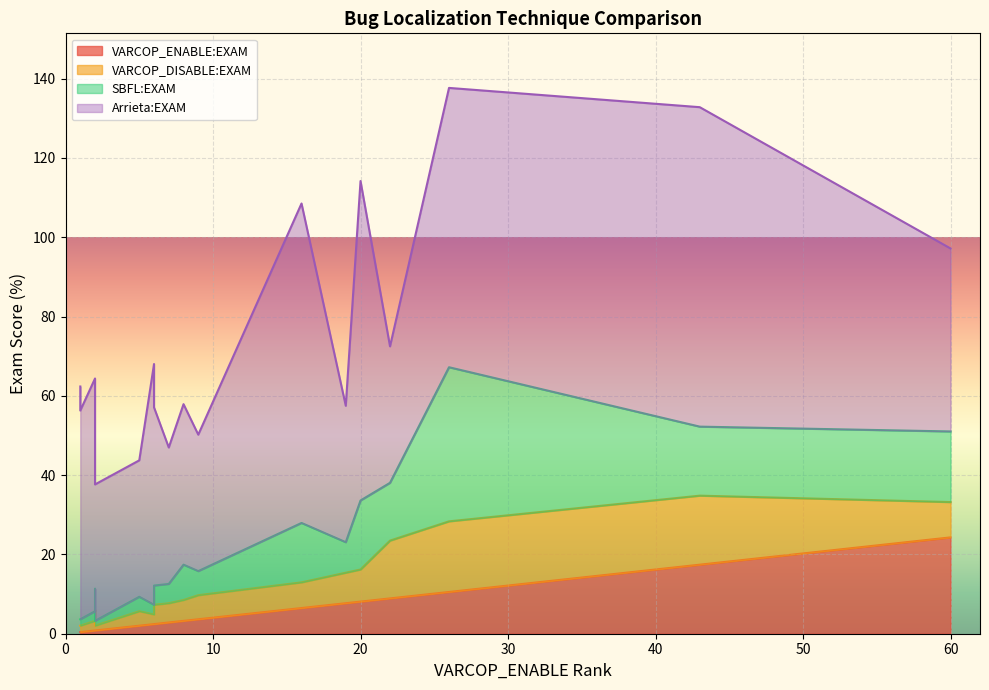

Rank the categories by VARCOP_ENABLE:EXAM value from lowest to highest.

3, 17, 6, 9, 11, 18, 0, 1, 10, 16, 19, 8, 4, 13, 7, 2, 12, 14, 5, 15